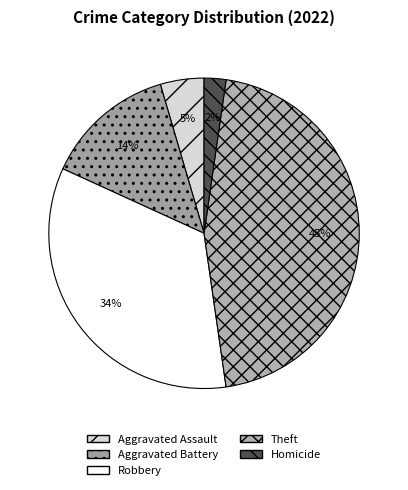

Count the number of slices in the pie.

5